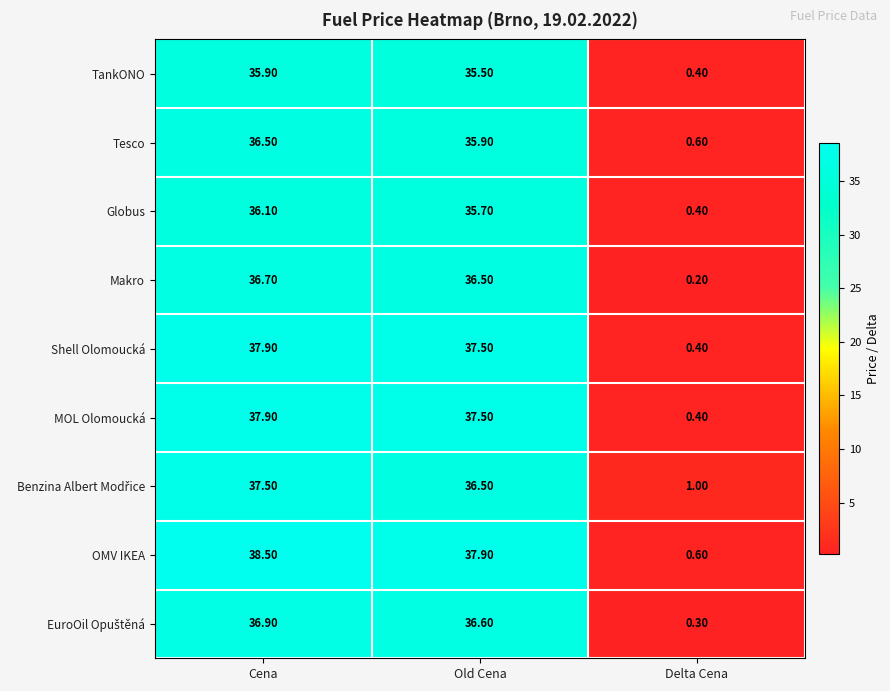

List the labels in order of TankONO value, largest first.

Cena, Old Cena, Delta Cena